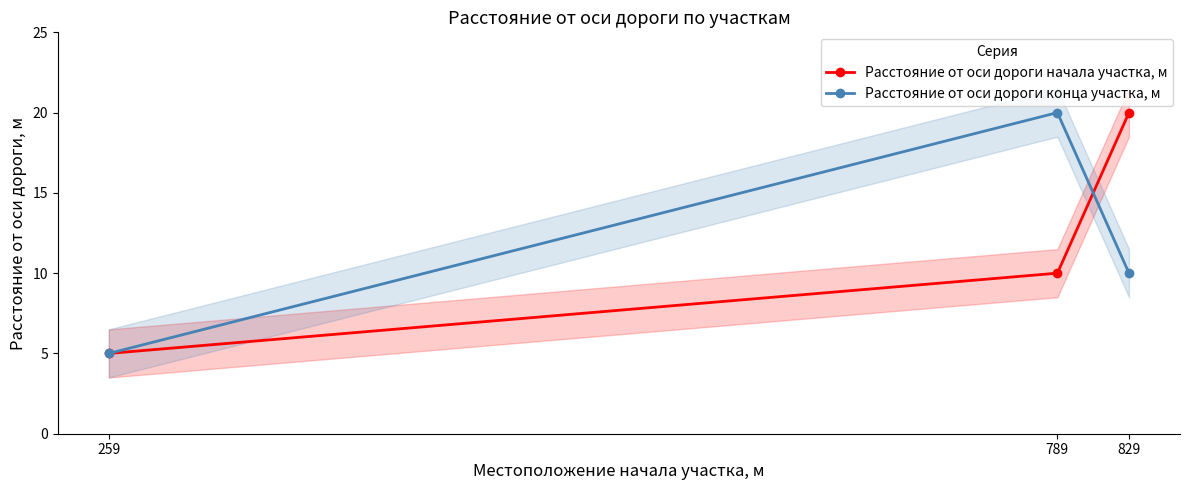

How many series are shown in this chart?

2